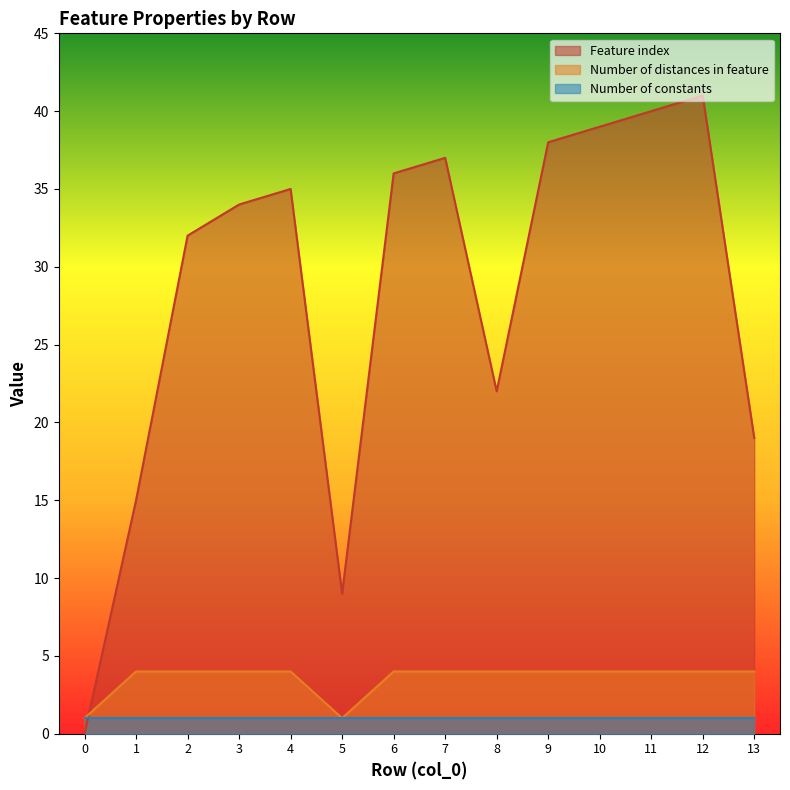

What is the value of the Feature index point at the 2nd from the left?

15